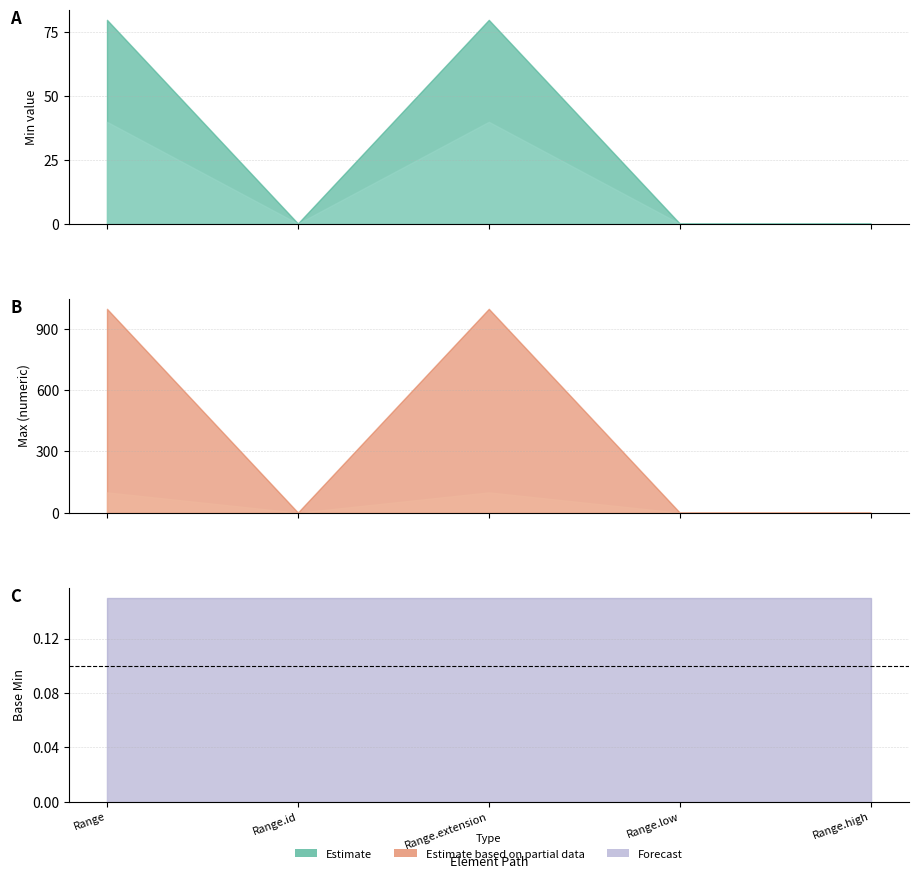

How many distinct data groups are displayed?

3